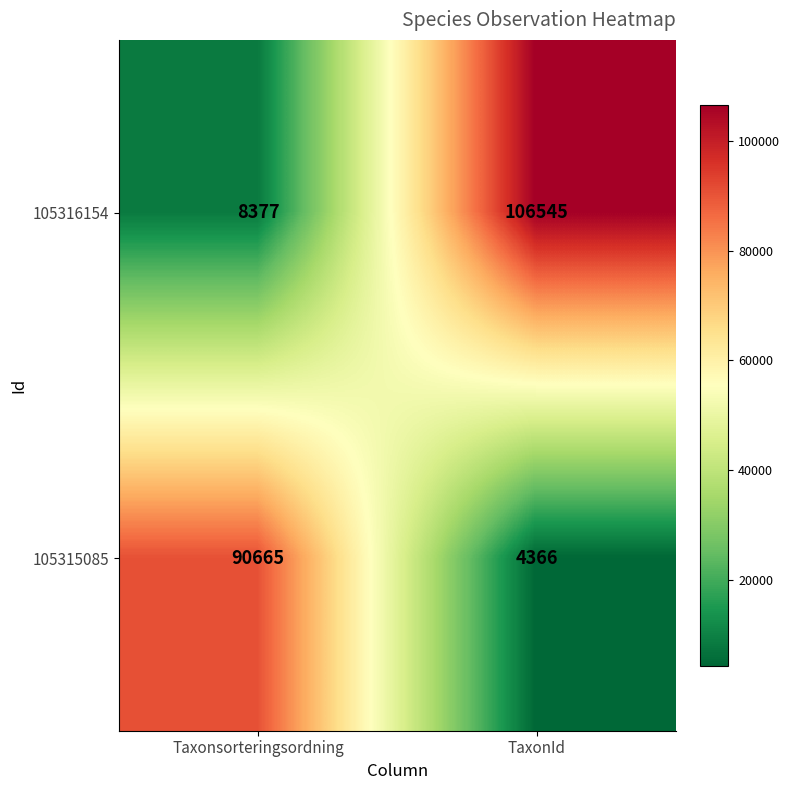

True or false: 105315085 has a value of 130622 at Taxonsorteringsordning.

False